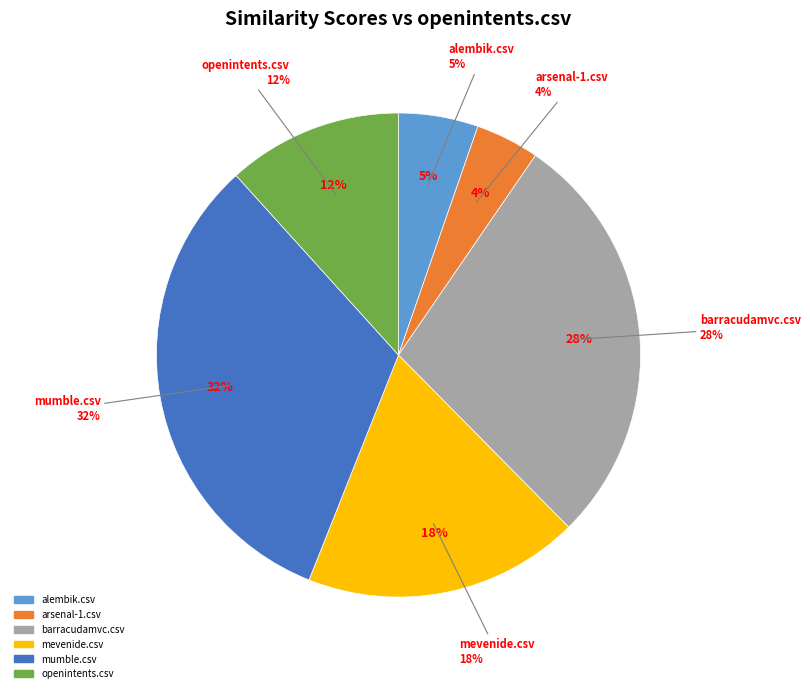

Count the number of slices in the pie.

6